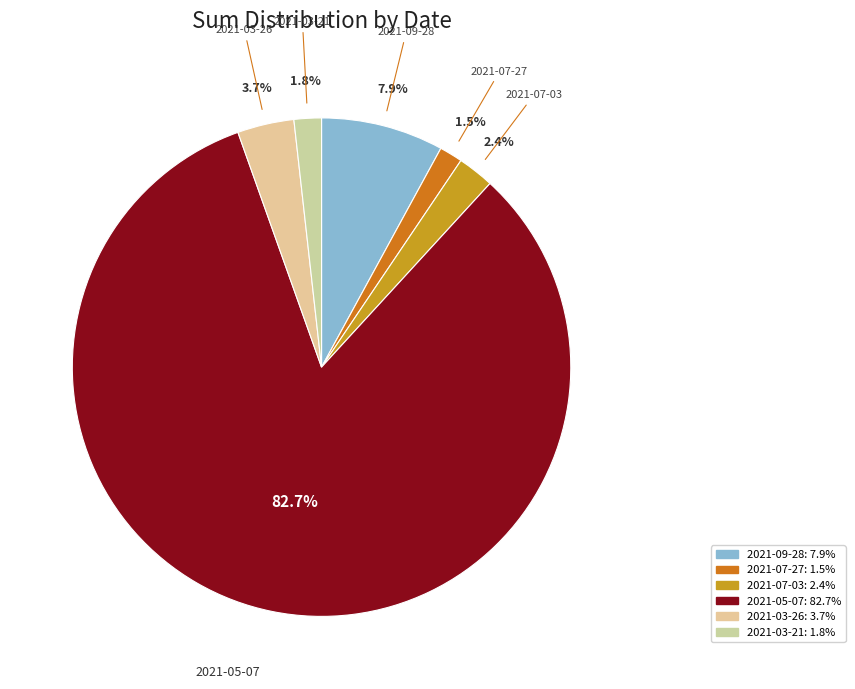

Which category has the biggest portion of the pie?

2021-05-07